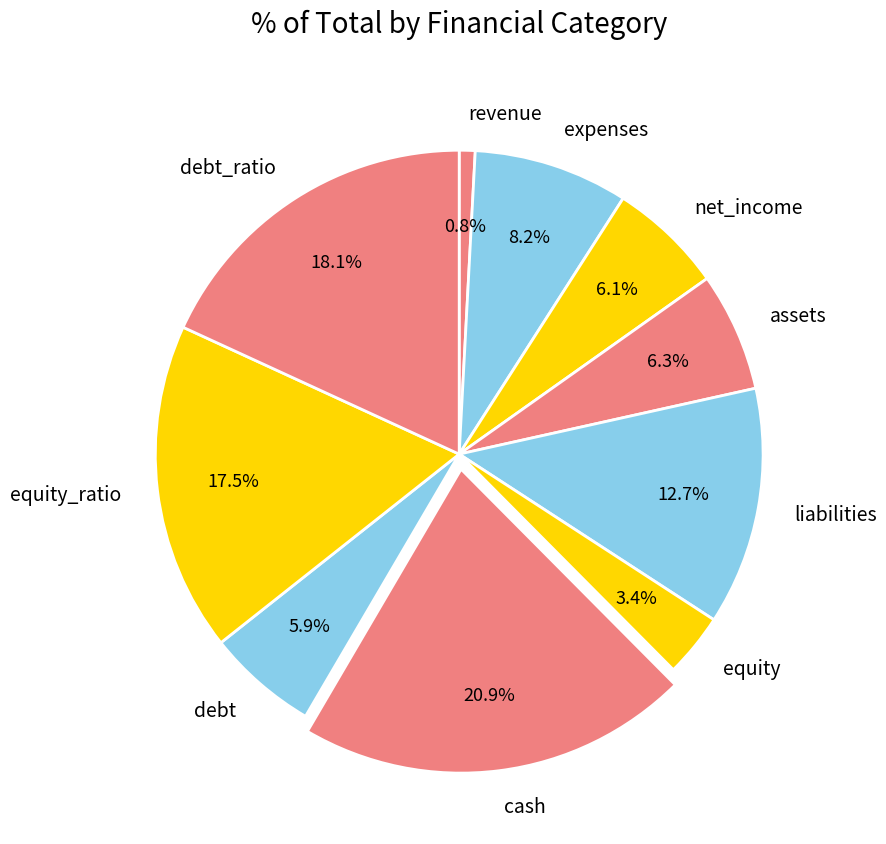

Between equity and cash, which is larger?

cash